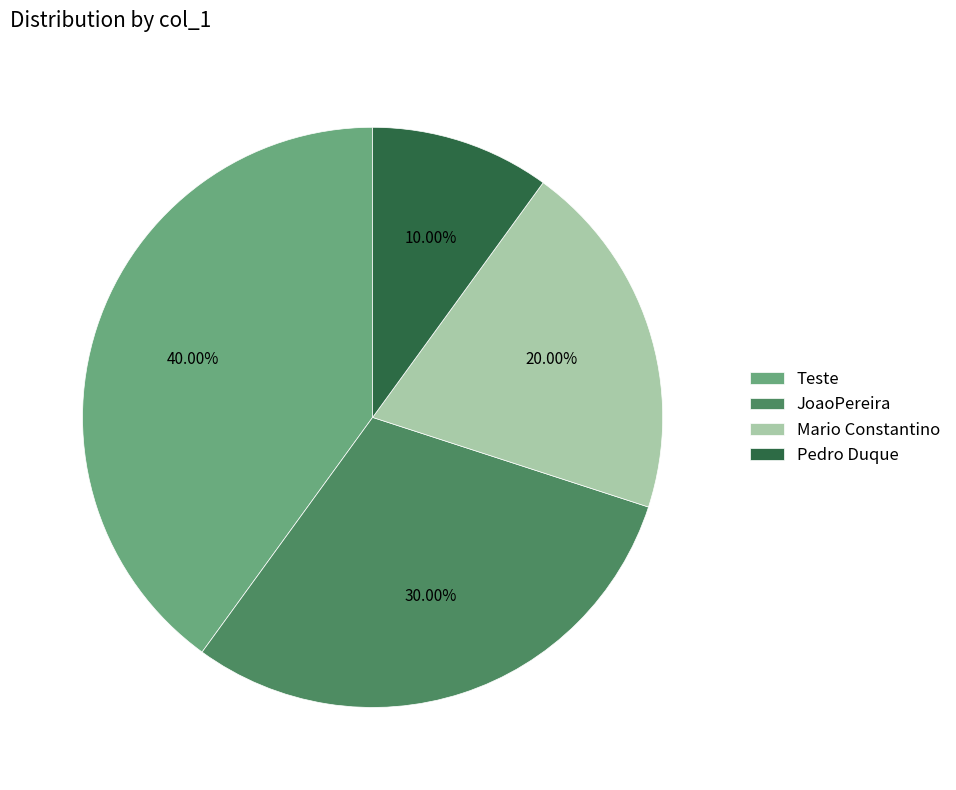

Between Pedro Duque and Teste, which is larger?

Teste